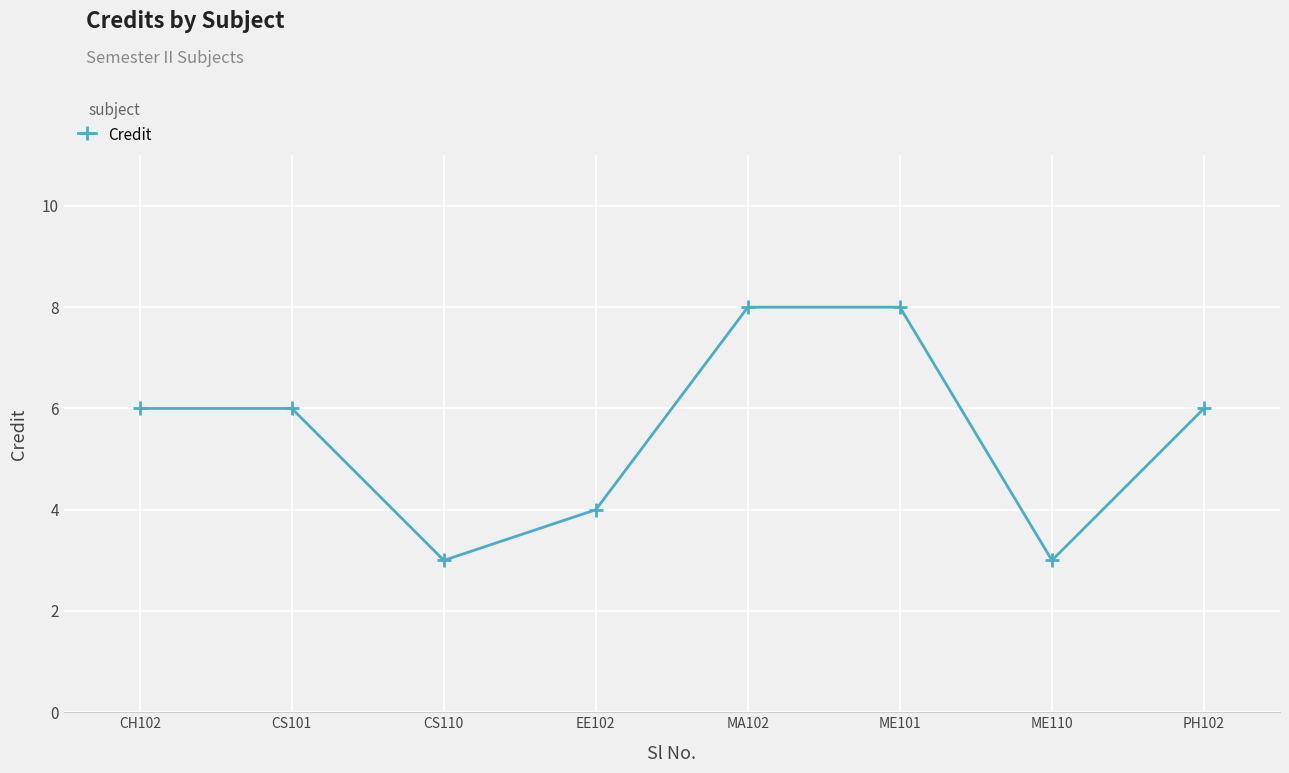

At which category does the data reach its first local valley?

CS110